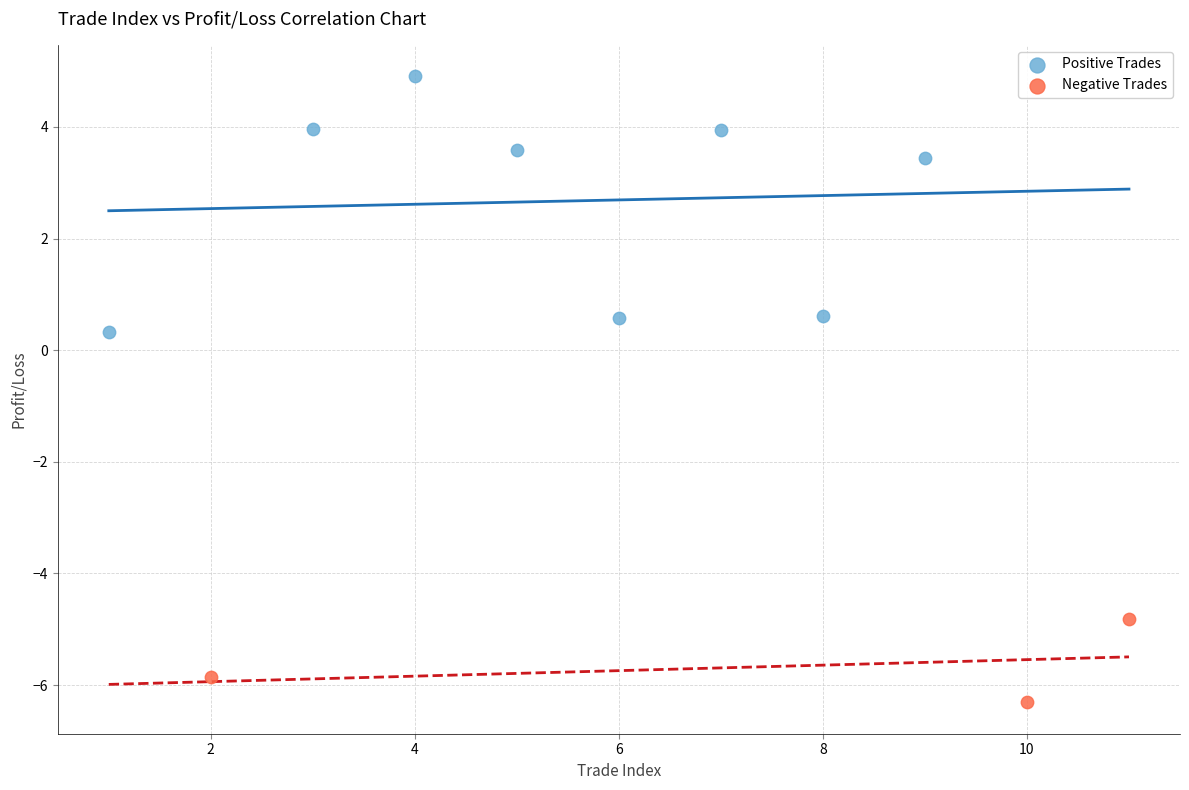

What are all the series names shown in the legend?

Positive Trades, Negative Trades